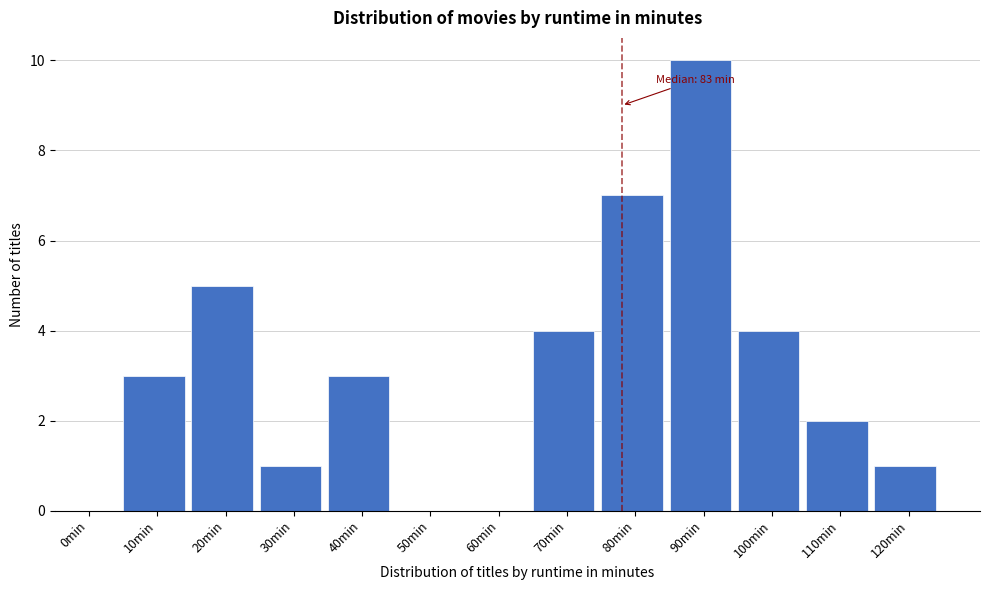

Reading right to left, list all the values displayed in this chart.

120min=1	110min=2	100min=4	90min=10	80min=7	70min=4	60min=0	50min=0	40min=3	30min=1	20min=5	10min=3	0min=0